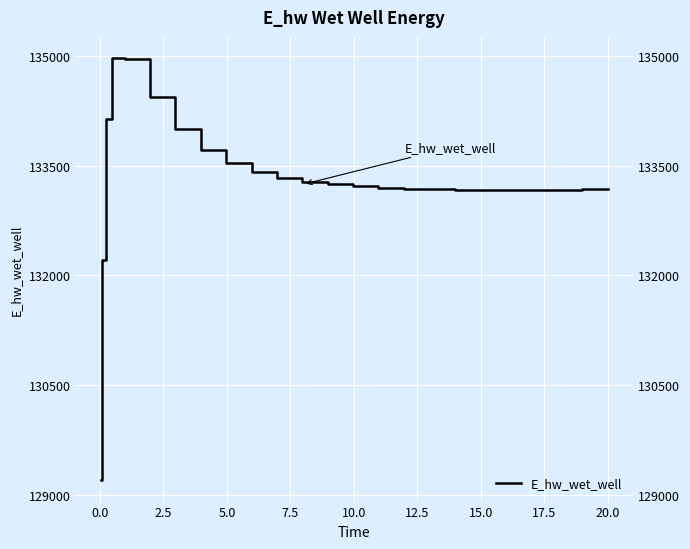

Is this an area chart (filled region under the line)?

No